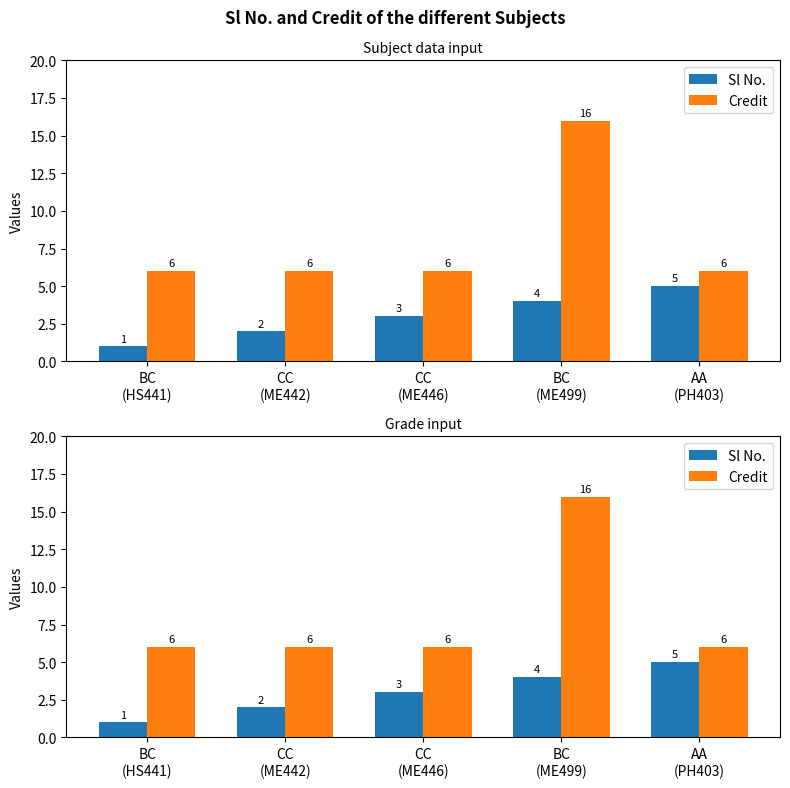

Which category has the lowest value in the Sl No. series?

BC
(HS441)